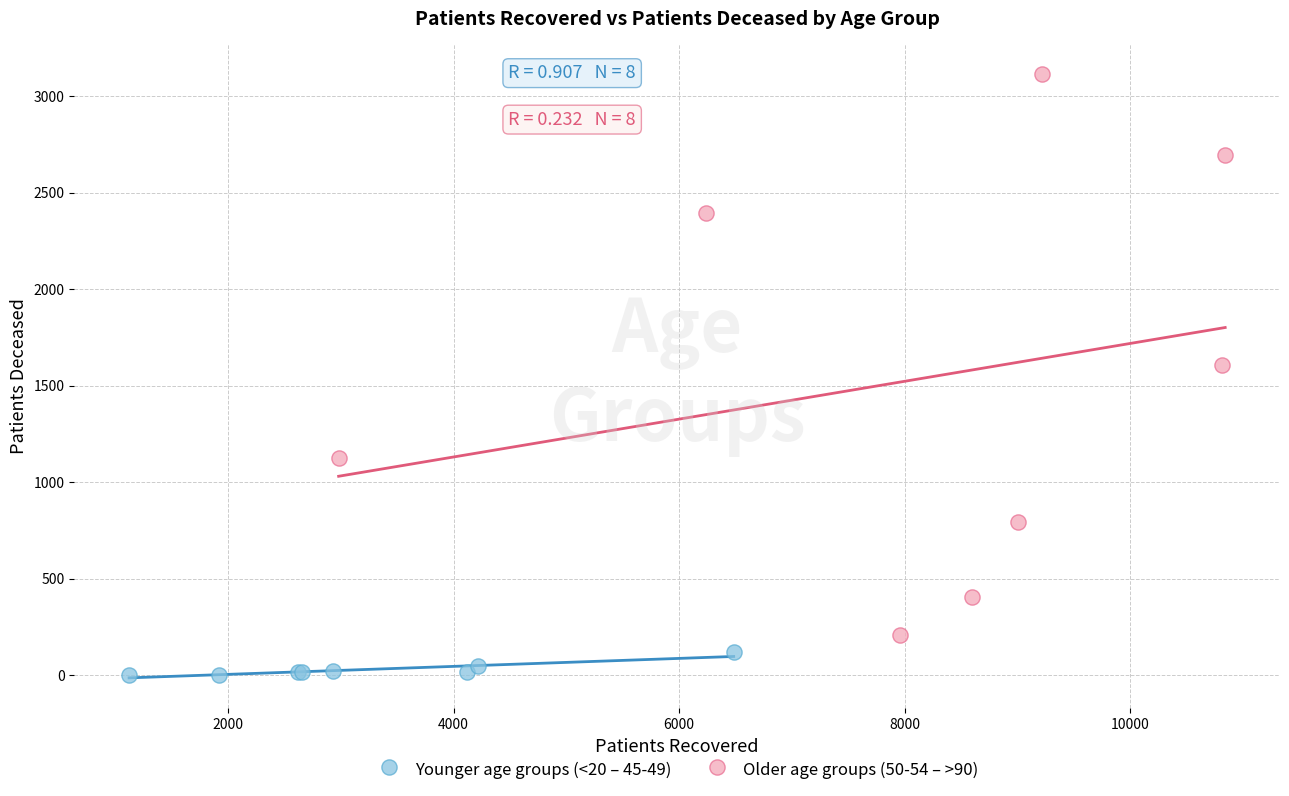

Which series has the widest spread of Y values?

Older age groups (50-54 – >90)